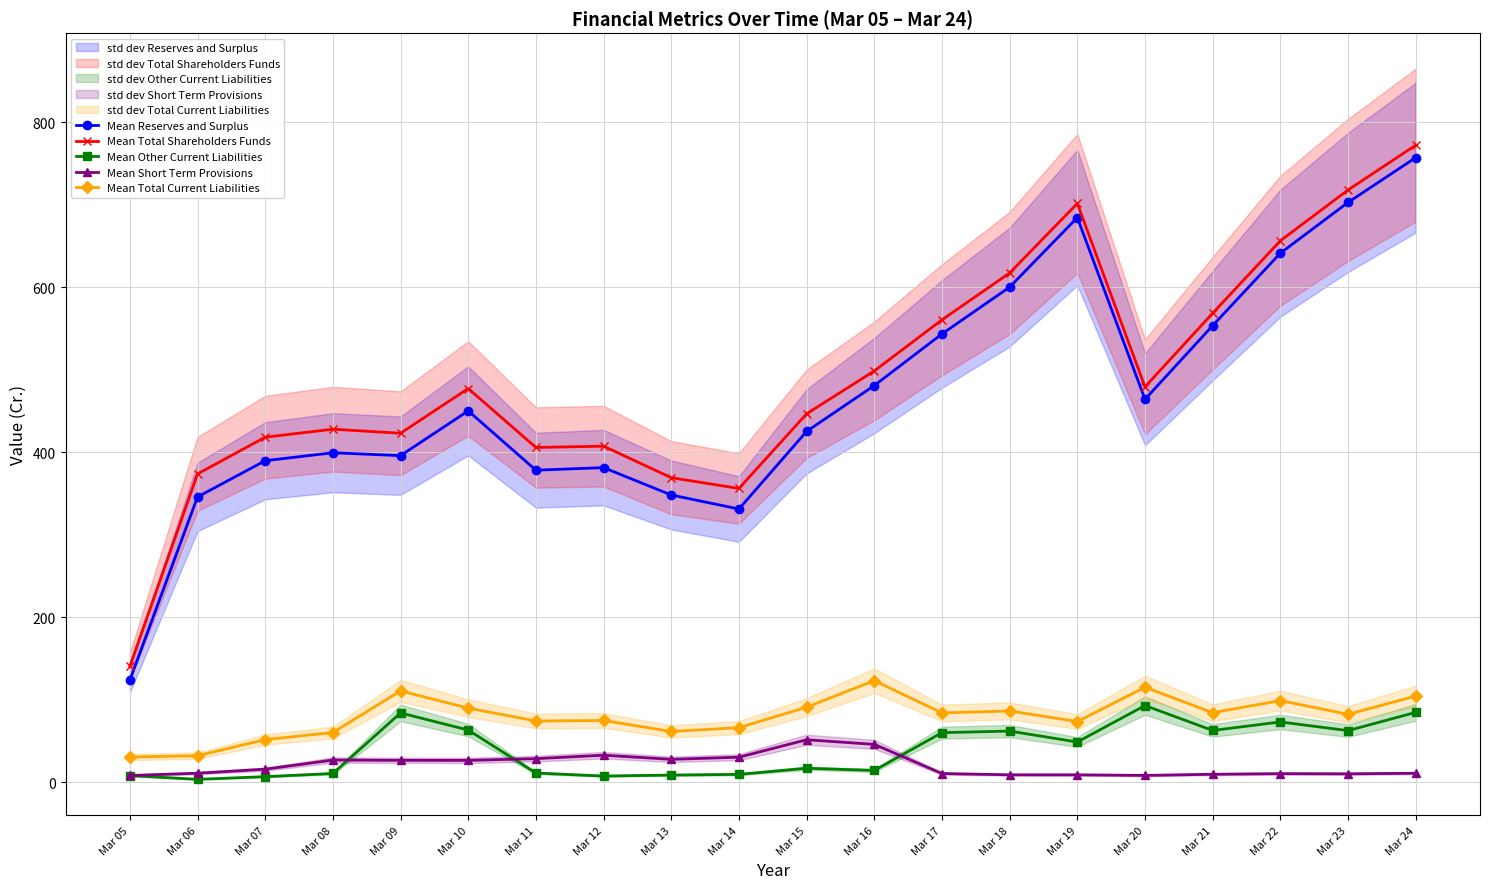

At which label does Mean Total Shareholders Funds reach its peak?

Mar 24